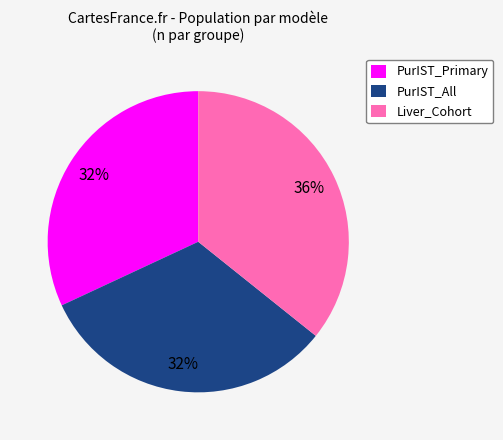

Is there any slice that represents more than half of the pie?

No